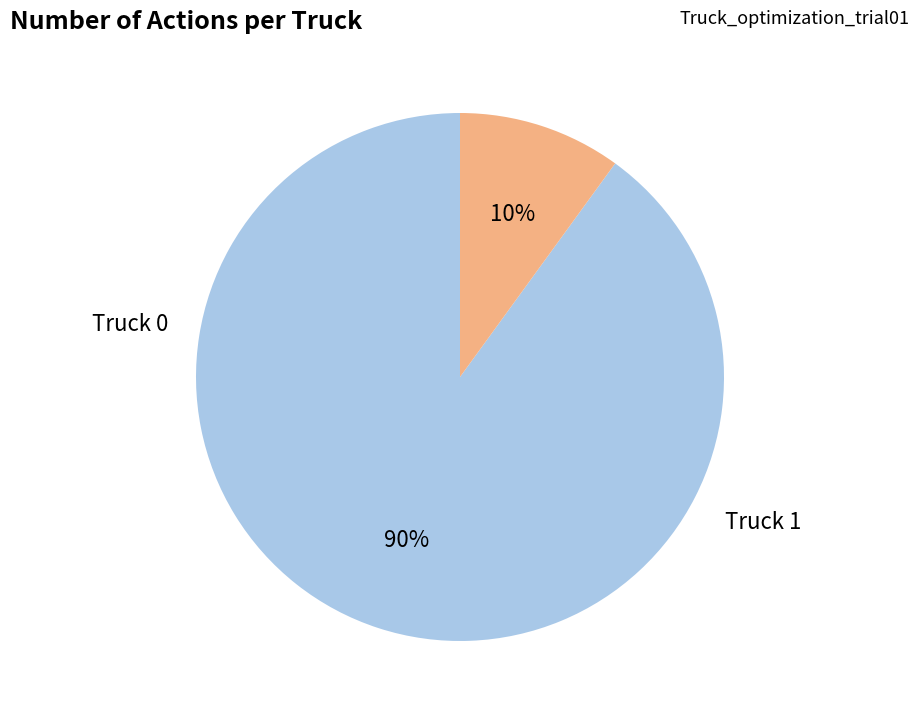

Is it true that Truck 1 is 5% of the pie?

False